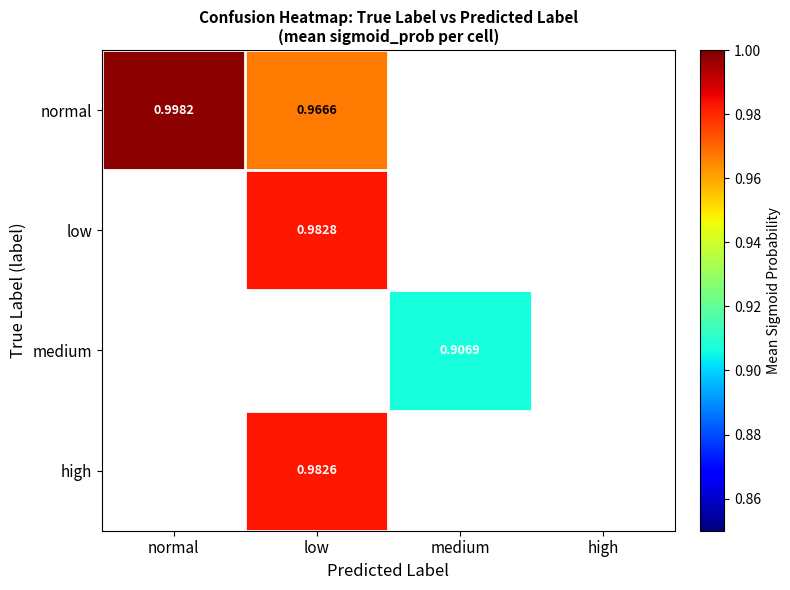

Rank the categories by normal value from lowest to highest.

low, medium, high, normal